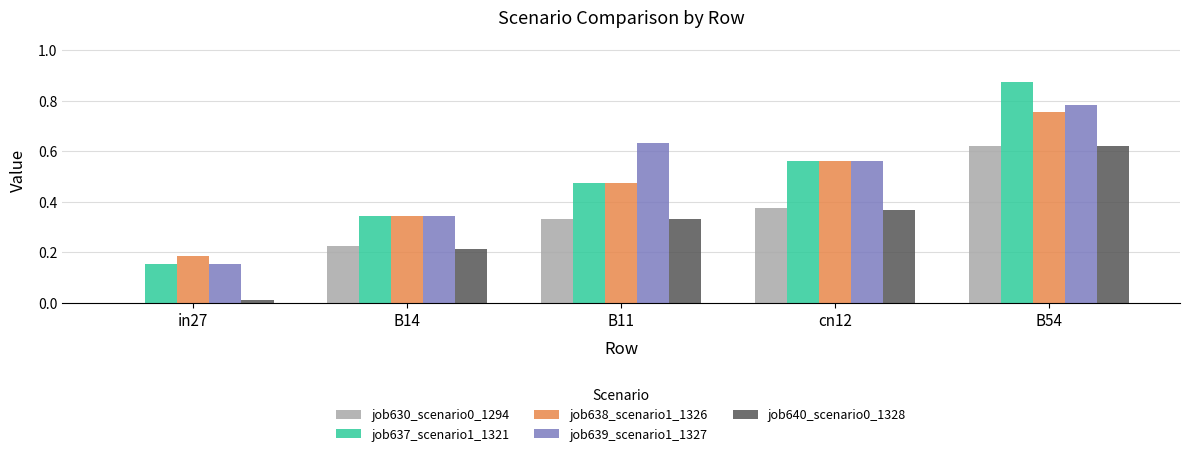

Is it true that job630_scenario0_1294 equals 0.6 at cn12?

False